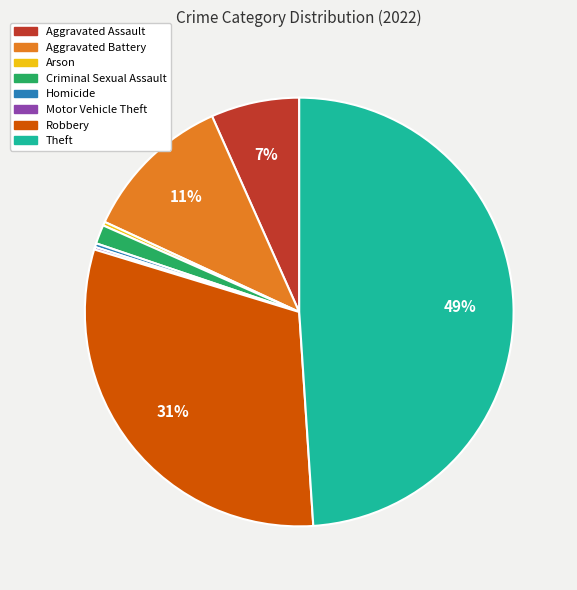

Does Aggravated Assault account for over 50% of the chart?

No